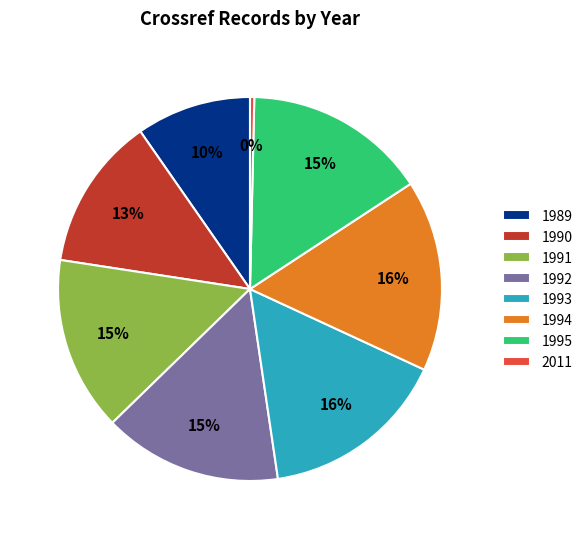

Combined, do 1992 and 1989 account for over 50%?

No